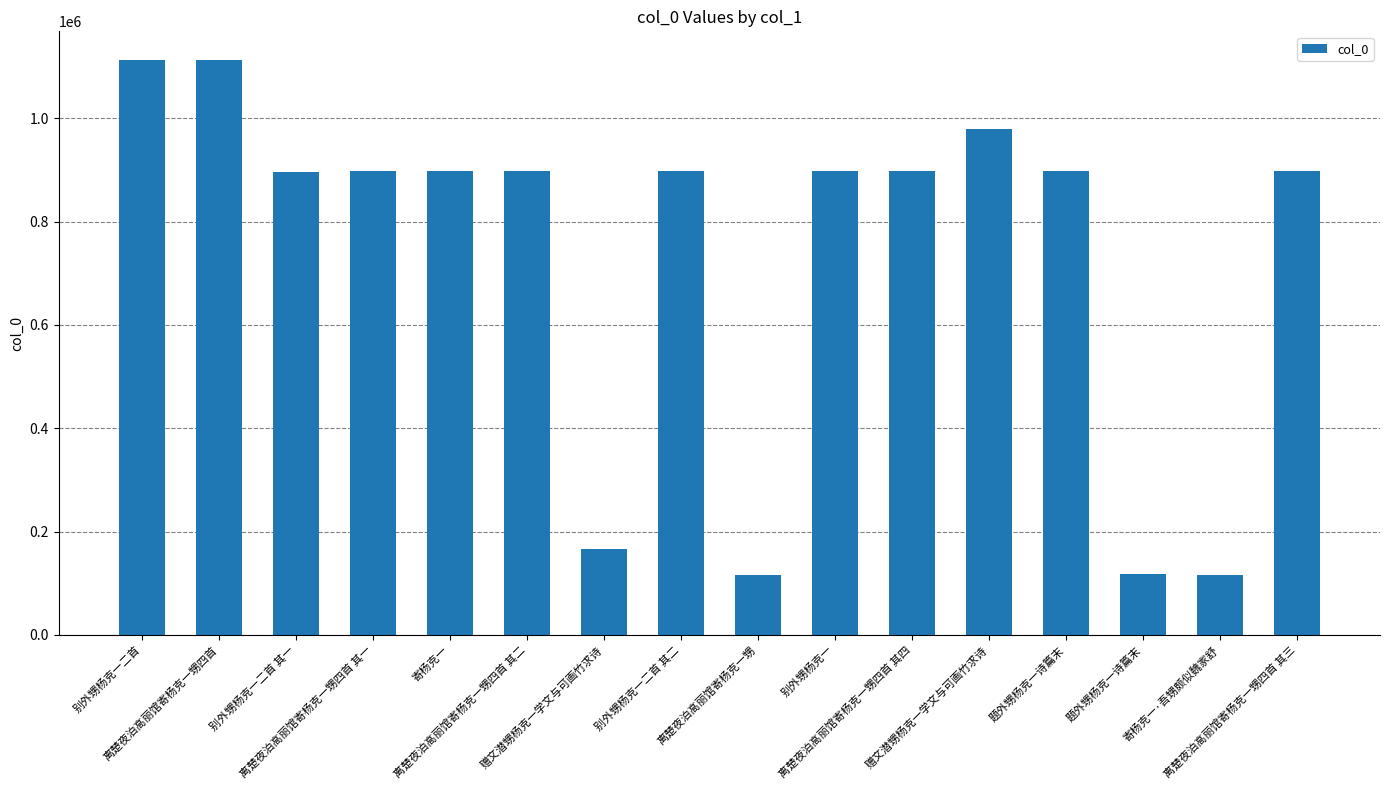

Reading right to left, list all the values displayed in this chart.

离楚夜泊高丽馆寄杨克一甥四首 其三=897227	寄杨克一·吾甥颇似魏家舒=116249	题外甥杨克一诗篇末=117030	题外甥杨克一诗篇末=898302	赠文潜甥杨克一学文与可画竹求诗=979628	离楚夜泊高丽馆寄杨克一甥四首 其四=898032	别外甥杨克一=897759	离楚夜泊高丽馆寄杨克一甥=116486	别外甥杨克一二首 其二=897760	赠文潜甥杨克一学文与可画竹求诗=166018	离楚夜泊高丽馆寄杨克一甥四首 其二=898033	寄杨克一=898081	离楚夜泊高丽馆寄杨克一甥四首 其一=898034	别外甥杨克一二首 其一=897022	离楚夜泊高丽馆寄杨克一甥四首=1112757	别外甥杨克一二首=1112563